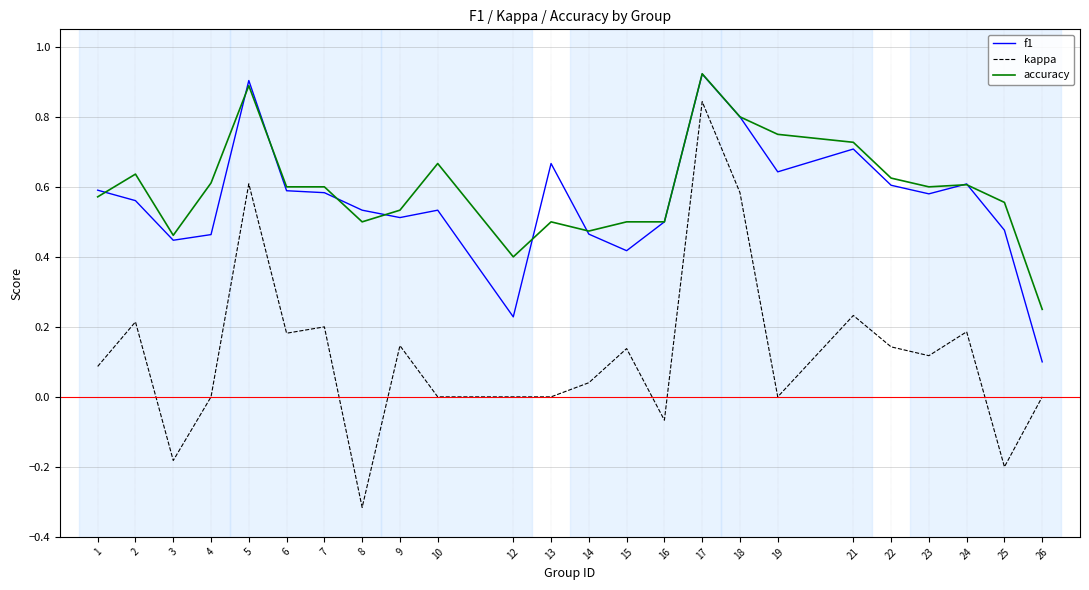

Which label corresponds to the largest value in the chart?

17